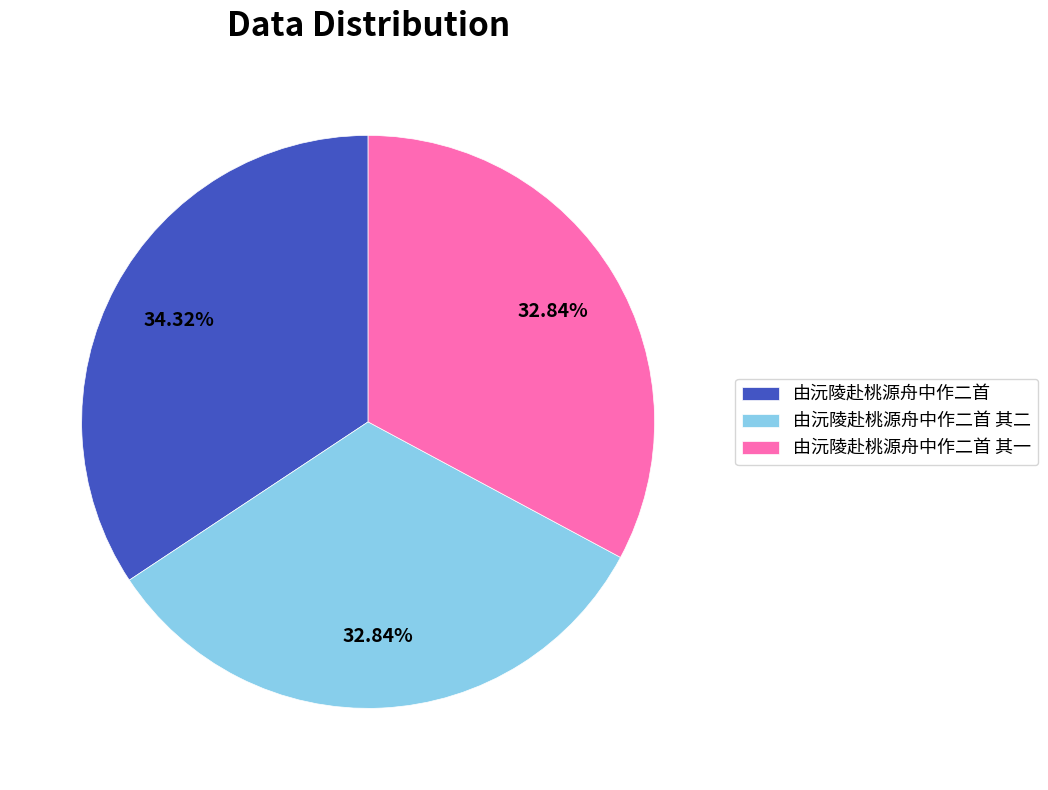

How many segments does this pie chart have?

3